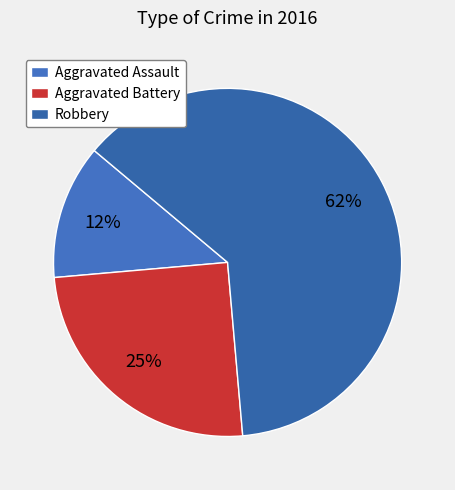

Rank the categories by value from highest to lowest.

Robbery, Aggravated Battery, Aggravated Assault